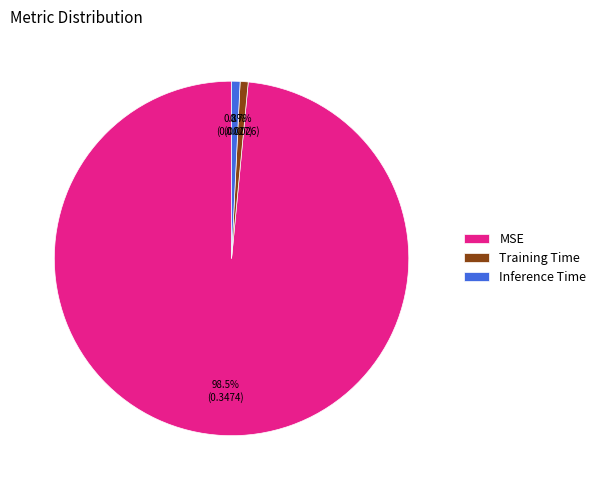

Between MSE and Inference Time, which is larger?

MSE